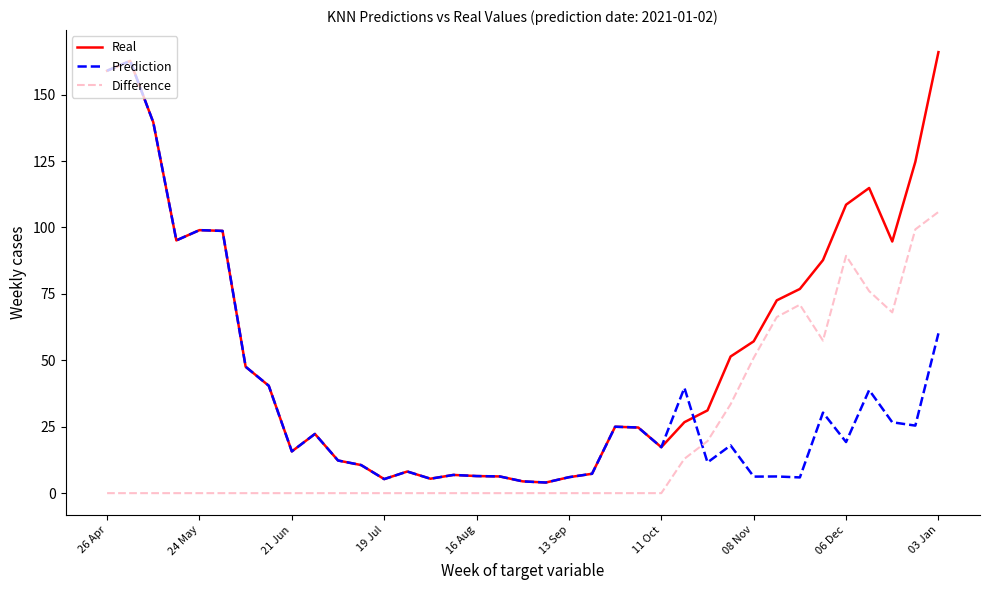

True or false: Real and Difference cross at least once.

False